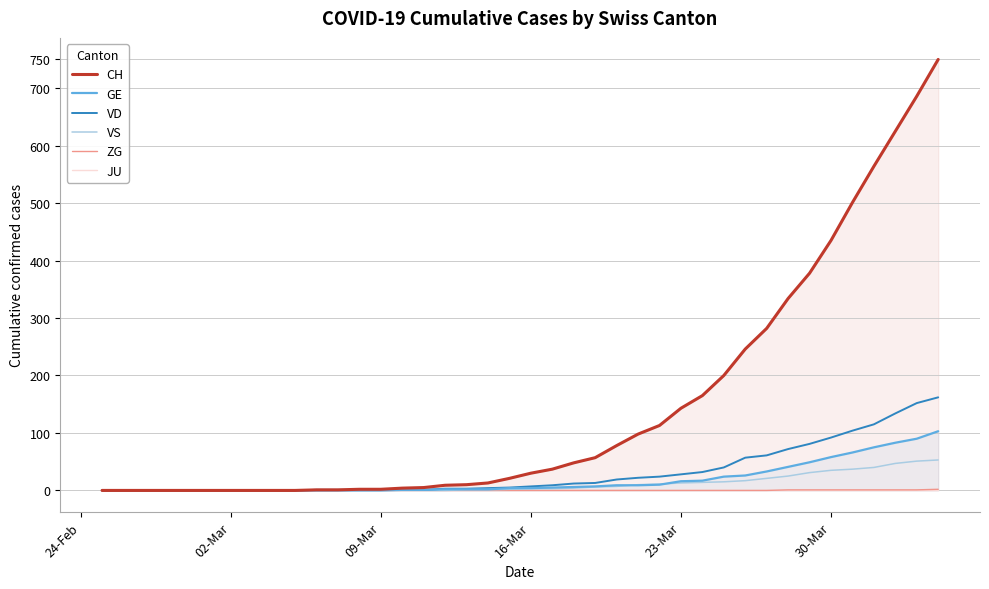

What are all the series names shown in the legend?

CH, GE, VD, VS, ZG, JU